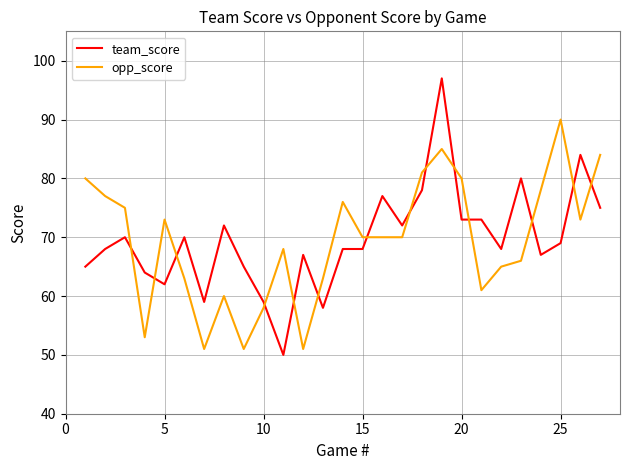

What is the highest value of the team_score series?

97